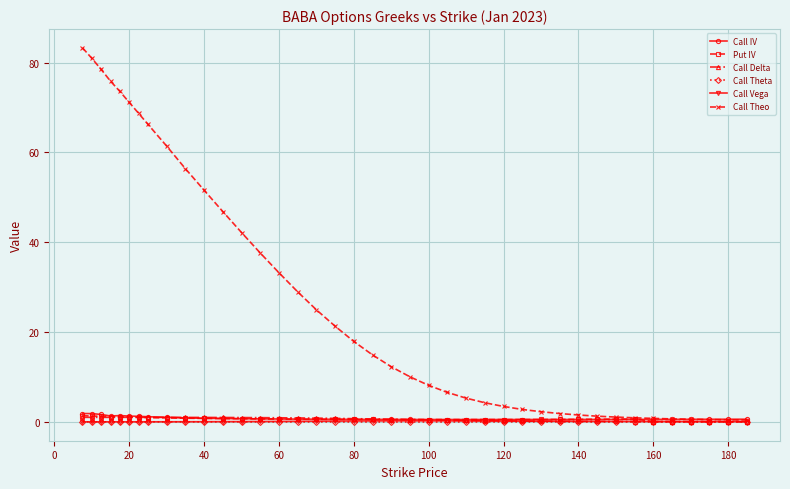

What are all the series names shown in the legend?

Call IV, Put IV, Call Delta, Call Theta, Call Vega, Call Theo